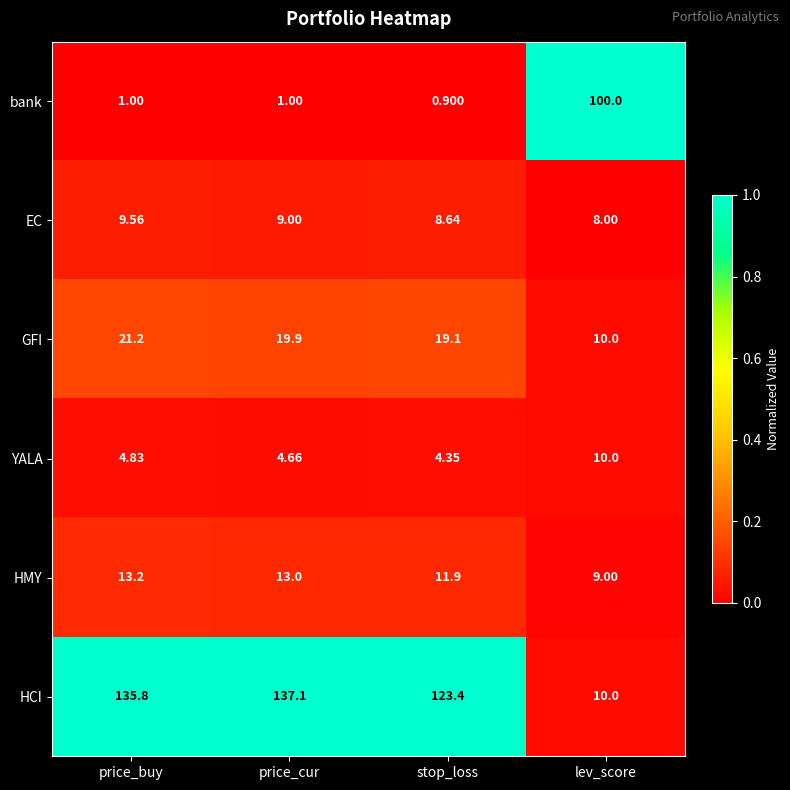

Which series has the largest total across all categories?

HCI